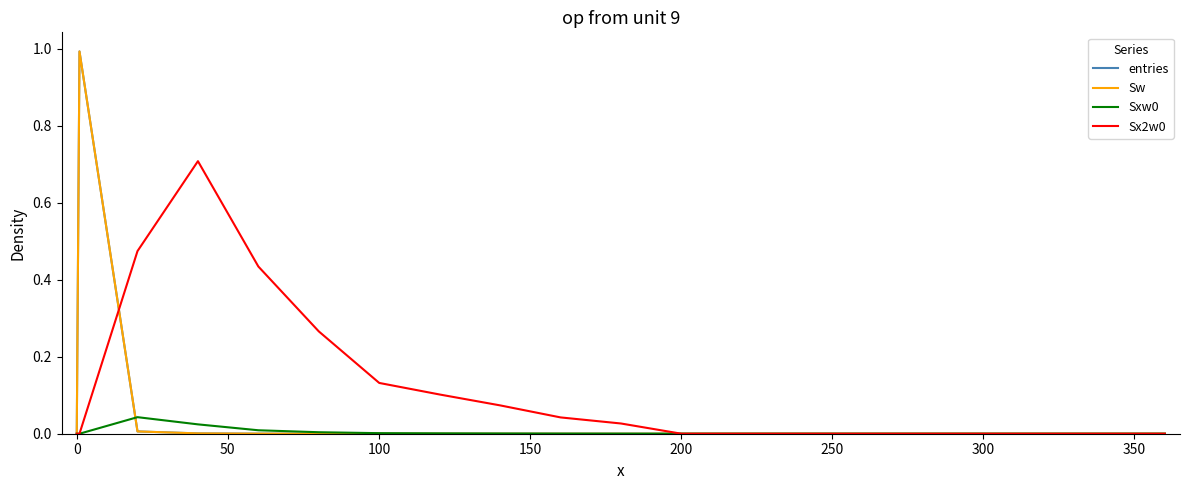

Does the chart display data point markers on the line(s)?

No